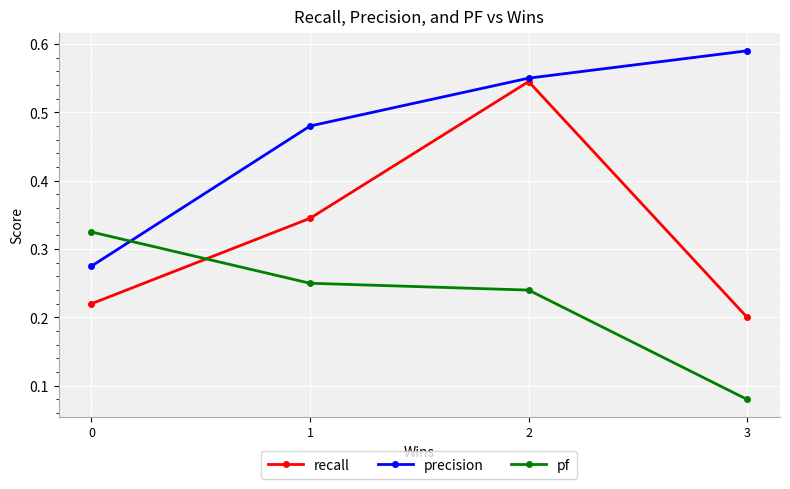

Rank the categories by precision value from lowest to highest.

0, 1, 2, 3